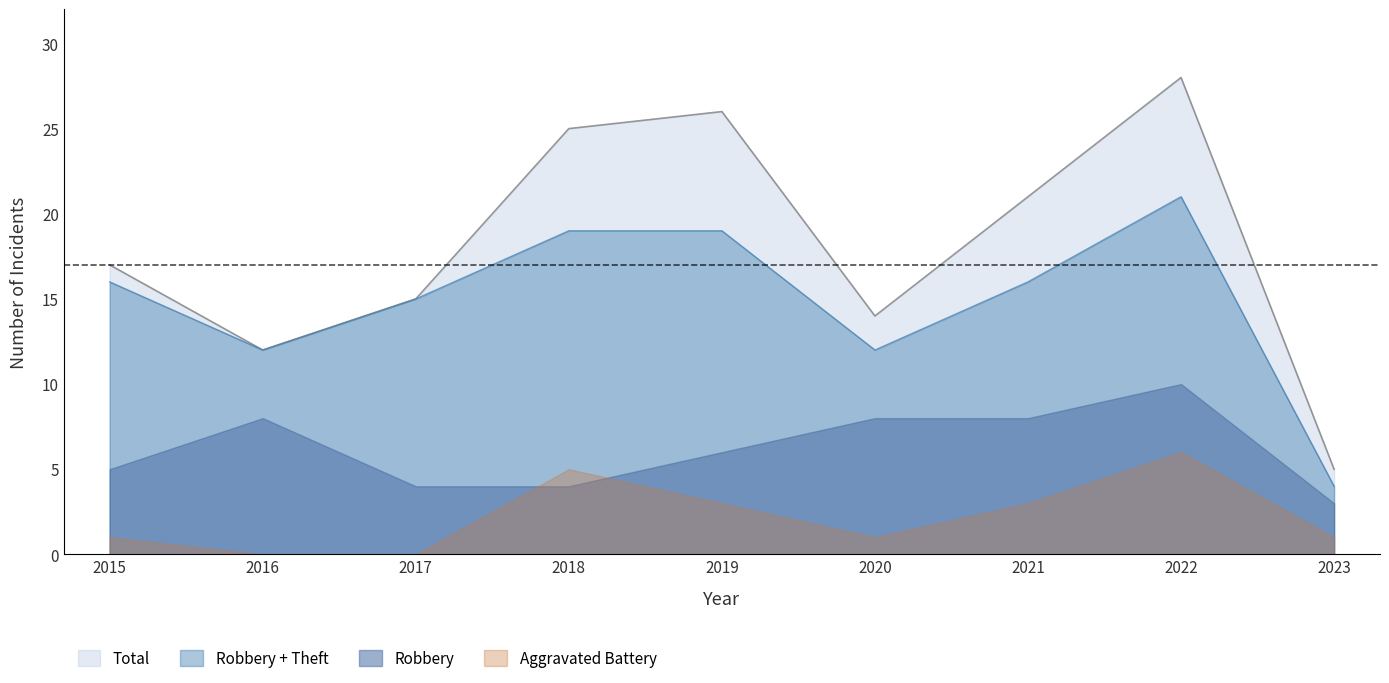

At which label does Total first exceed 17?

2018